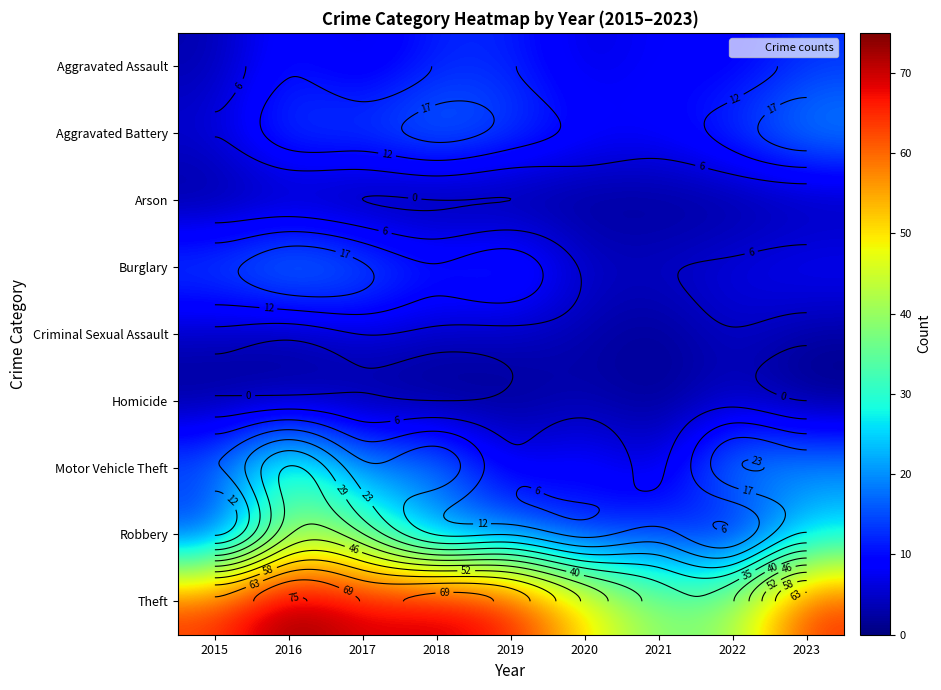

How many data points in Aggravated Assault are less than 9?

4